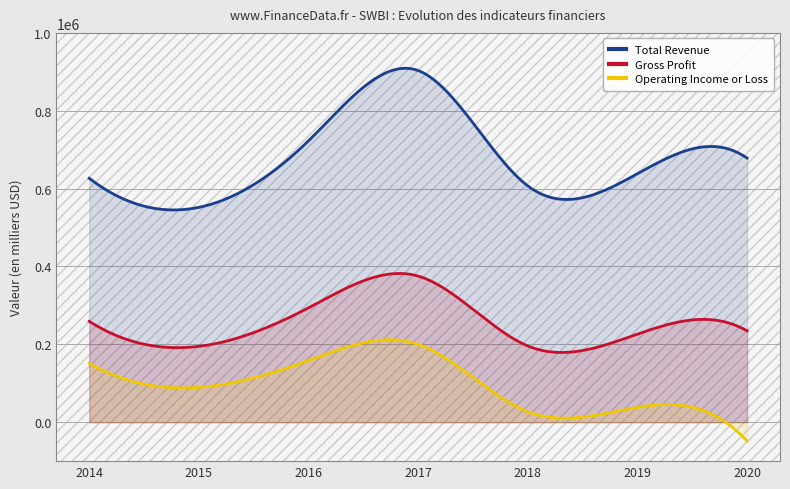

Reading left to right, list all the values displayed in this chart.

Total Revenue: 2014-04-30=626600	2015-04-30=551900	2016-04-30=722900	2017-04-30=903200	2018-04-30=606900	2019-04-30=638300	2020-04-30=678400
Gross Profit: 2014-04-30=259100	2015-04-30=194900	2016-04-30=293800	2017-04-30=375300	2018-04-30=195800	2019-04-30=226200	2020-04-30=234700
Operating Income or Loss: 2014-04-30=151000	2015-04-30=89600	2016-04-30=158600	2017-04-30=199900	2018-04-30=27000	2019-04-30=38100	2020-04-30=-48800